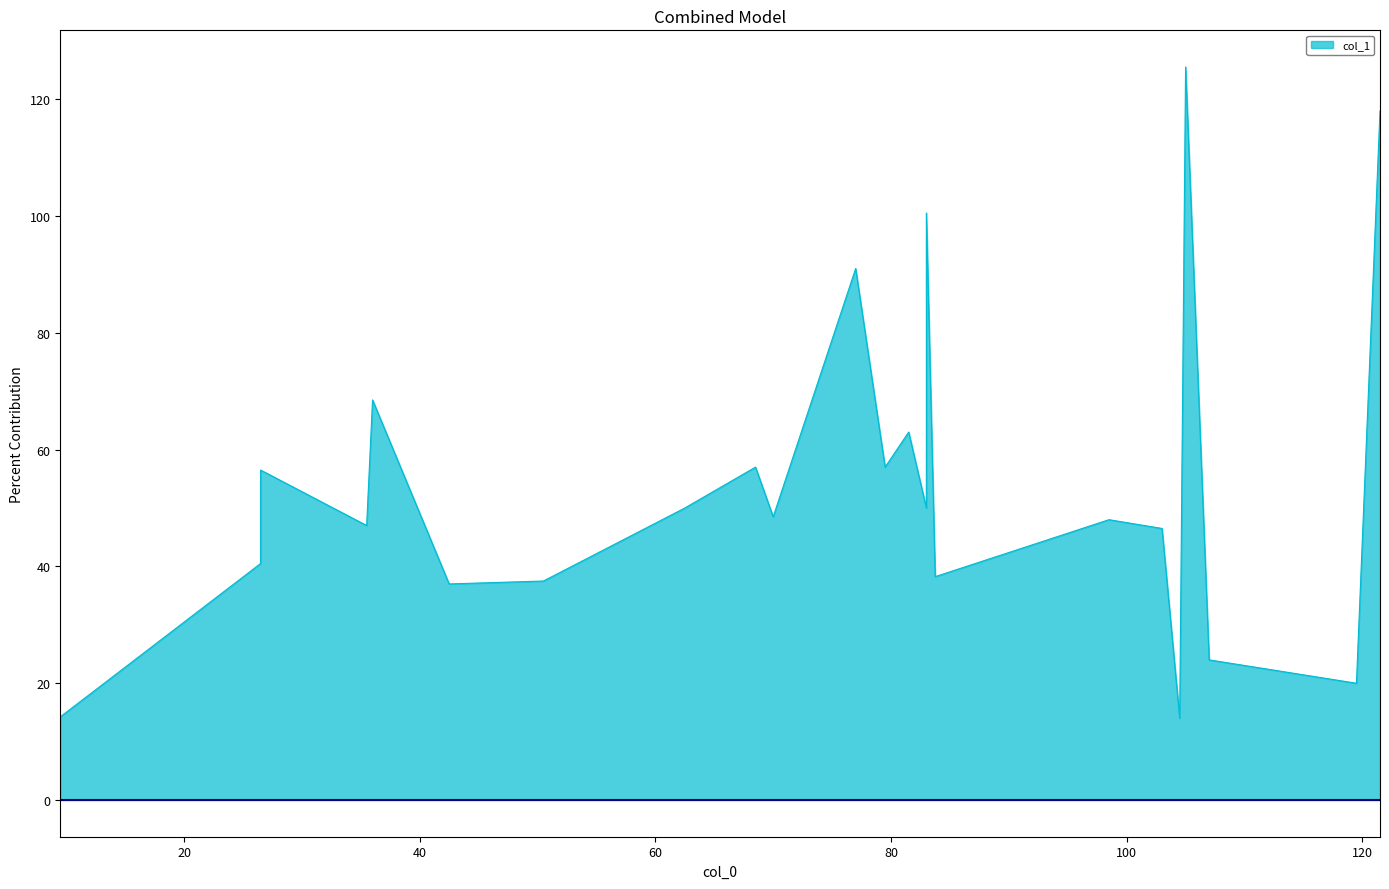

What is the minimum value shown in the chart?

14.0